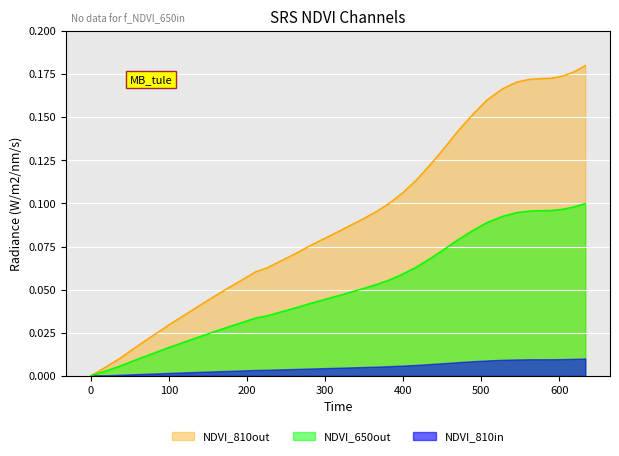

What is the maximum value shown in the chart?

0.2